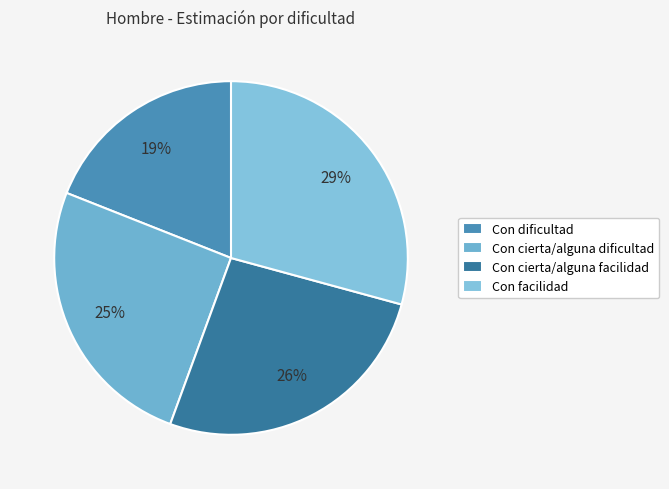

Count the number of slices in the pie.

4